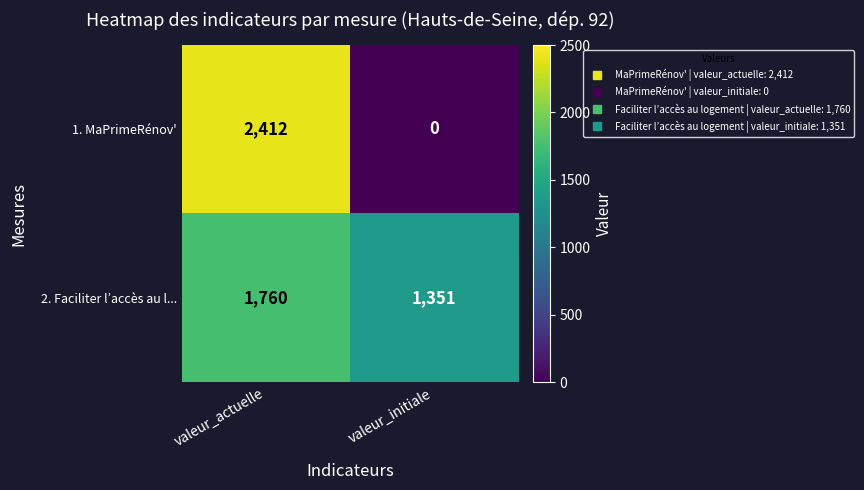

What is the average value of the 1. MaPrimeRénov' series?

1206